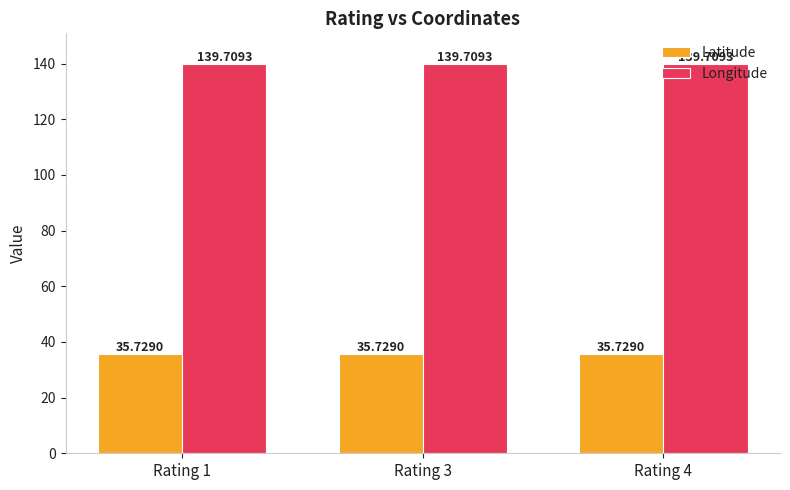

What is the sum of all Latitude values?

107.2